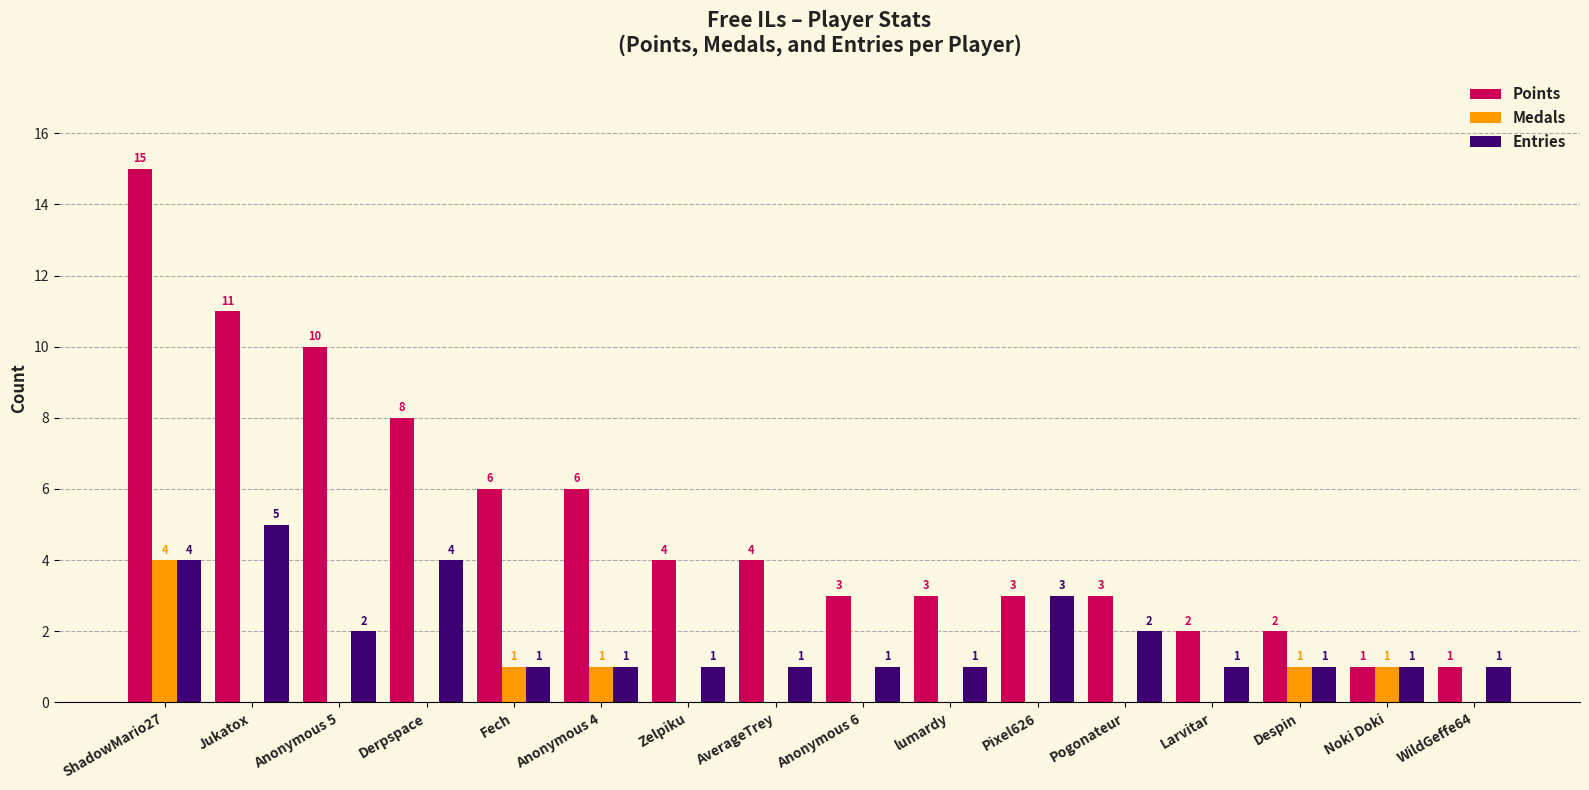

At which label is Entries closest to 3?

Pixel626